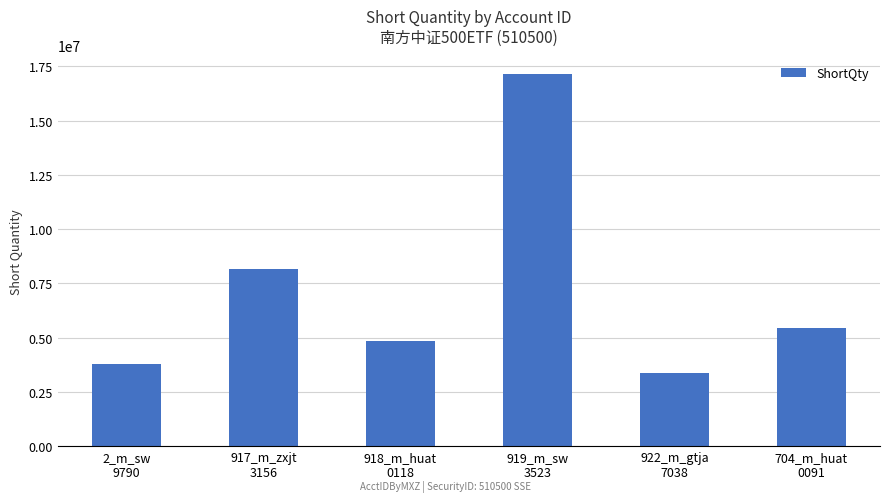

What is the label of the 4th bar from the right?

918_m_huat
0118